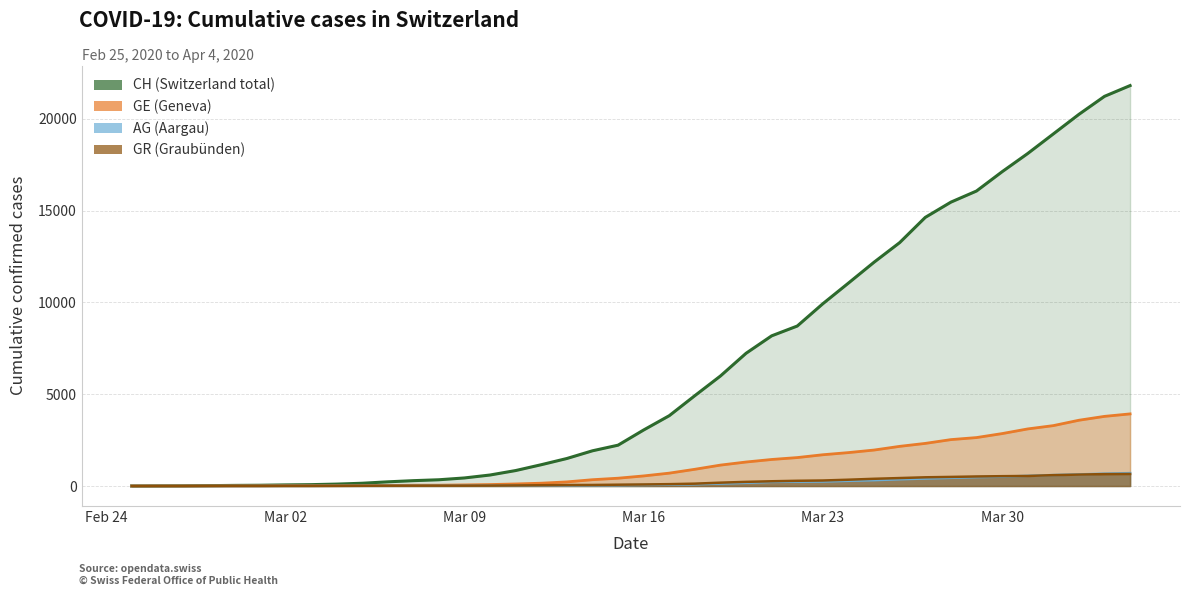

What is the total value across all series at Mar 16?

3741